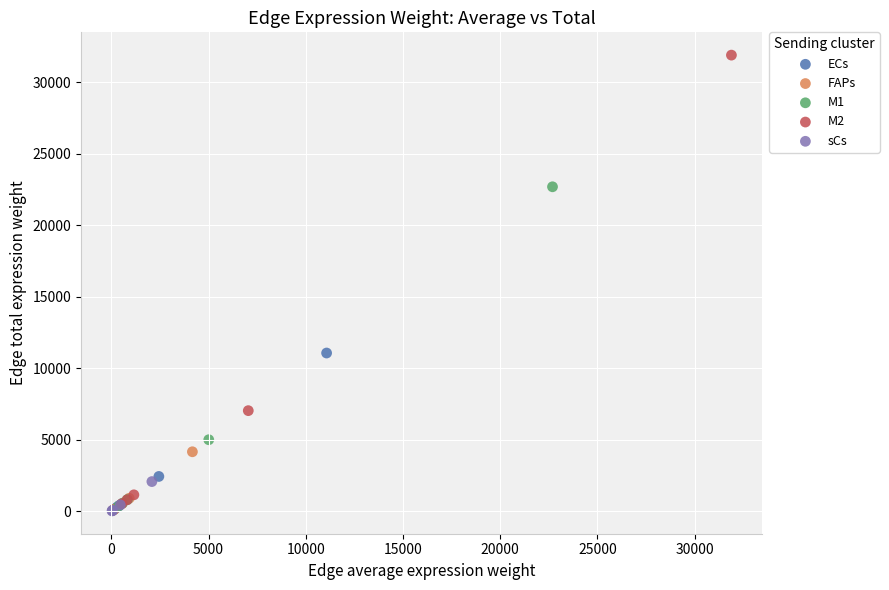

Which series has the widest spread of Y values?

M2